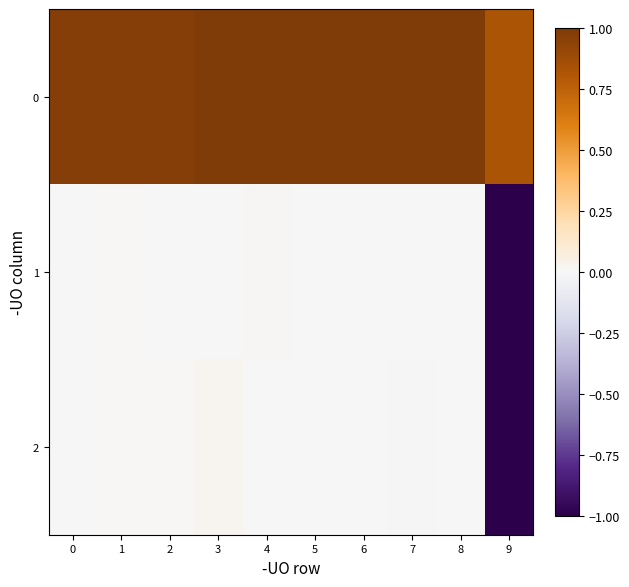

Reading left to right, transcribe all the data shown in this chart.

0: 0=1.0	1=1.0	2=1.0	3=1.0	4=1.0	5=1.0	6=1.0	7=1.0	8=1.0	9=0.8
1: 0=-0.0	1=0.0	2=-0.0	3=-0.0	4=0.0	5=-0.0	6=-0.0	7=-0.0	8=-0.0	9=-1.0
2: 0=-0.0	1=0.0	2=0.0	3=0.0	4=-0.0	5=-0.0	6=-0.0	7=-0.0	8=-0.0	9=-1.0